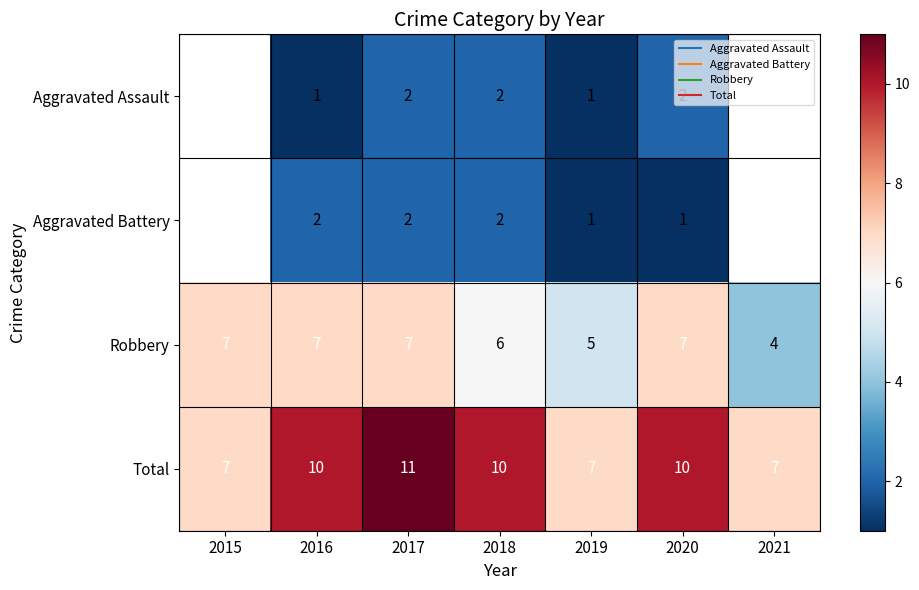

Read the Robbery value at 2016.

7.0